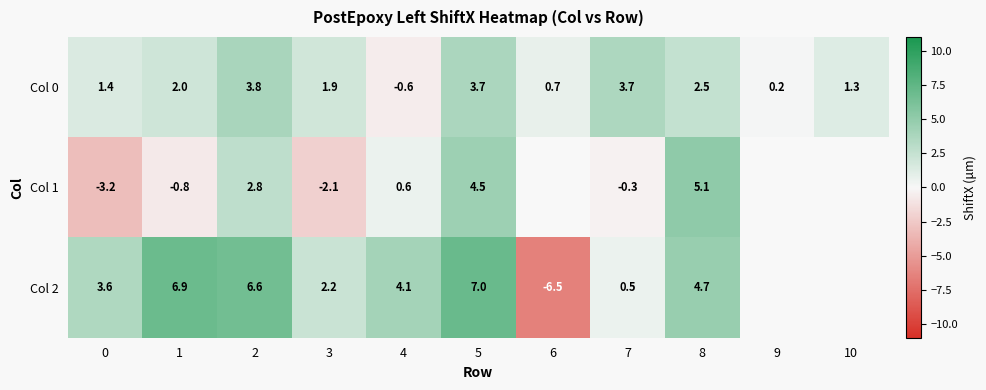

What is the total value across all series at 2?

13.2